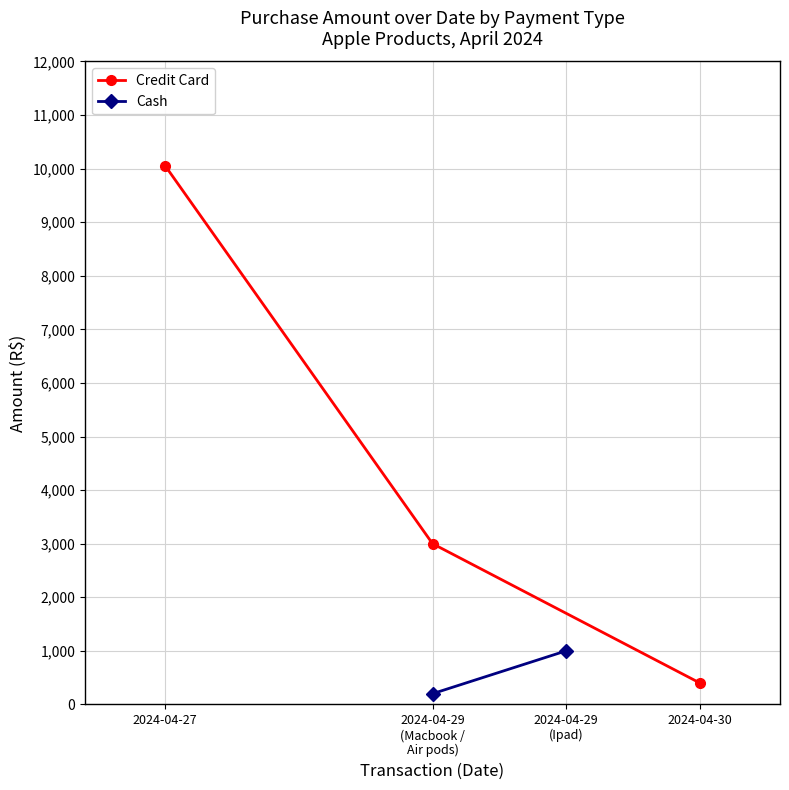

What is the value of the Credit Card point at the 2nd from the left?

3000.0